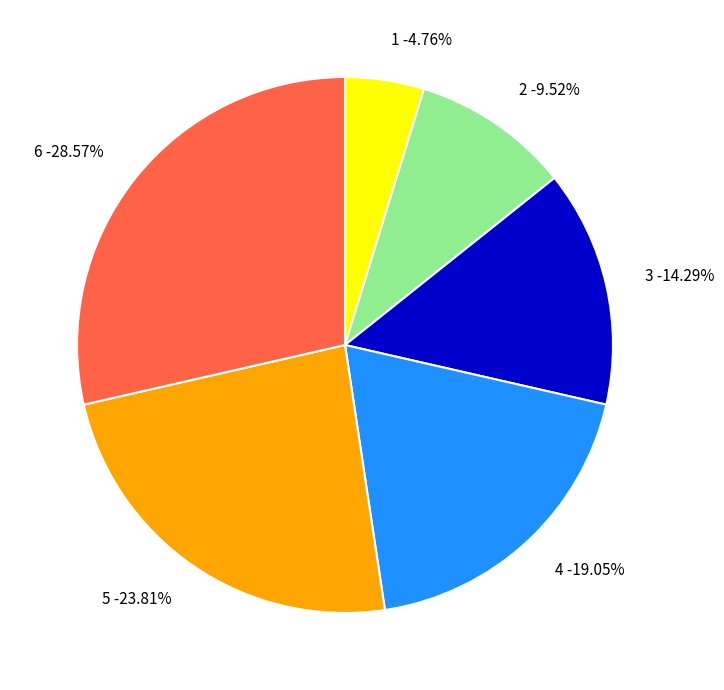

Count the number of slices in the pie.

6